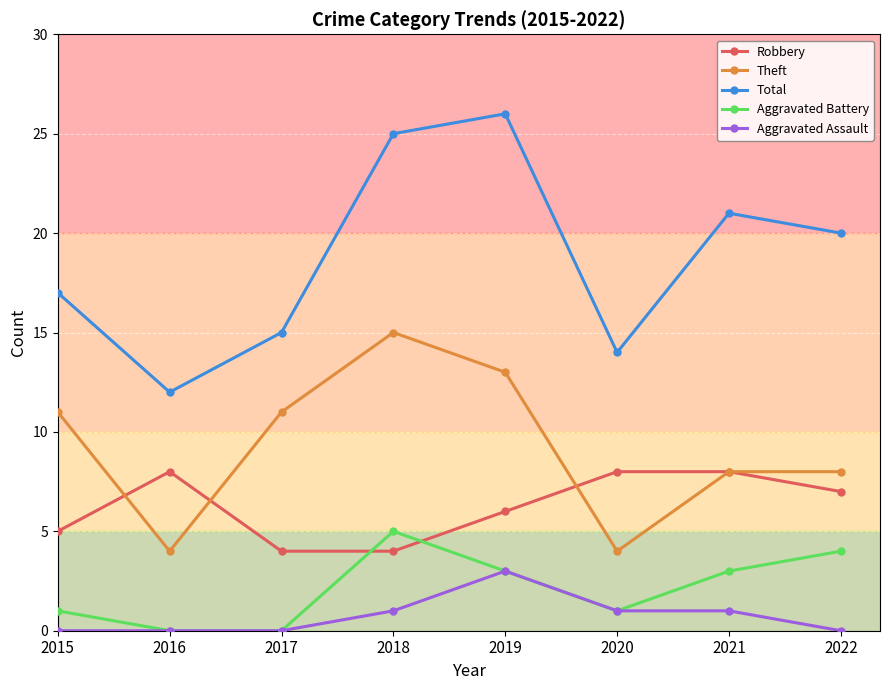

What is the sum of the Aggravated Assault values at 2020 and 2017?

1